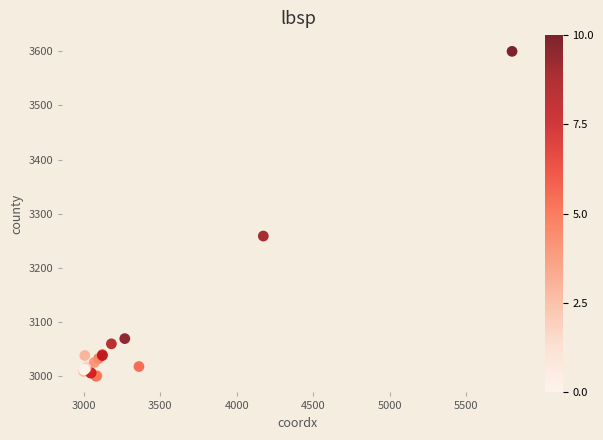

What Y value in the scatter plot is closest to 3300?

3258.8